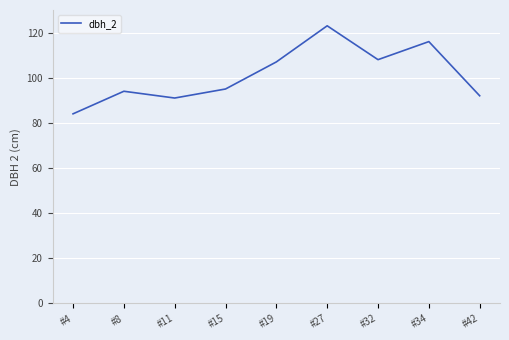

How many lines are shown in the chart?

1